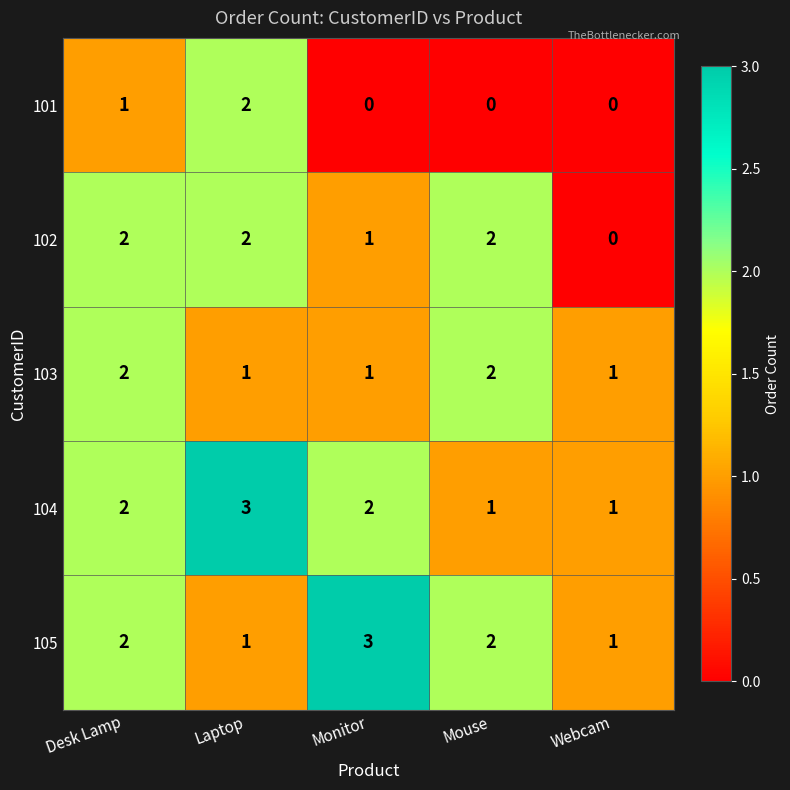

What is the sum of the 103 values at Webcam and Mouse?

3